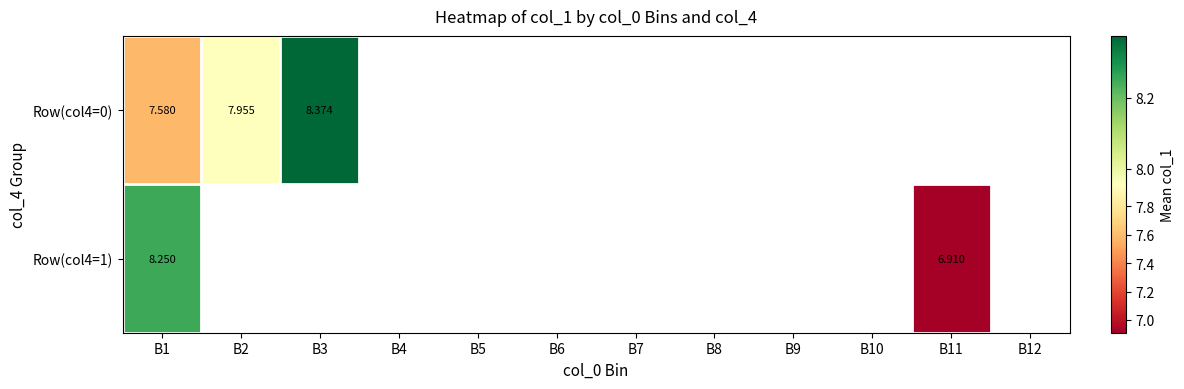

At which category does the chart reach its minimum across all series?

B11